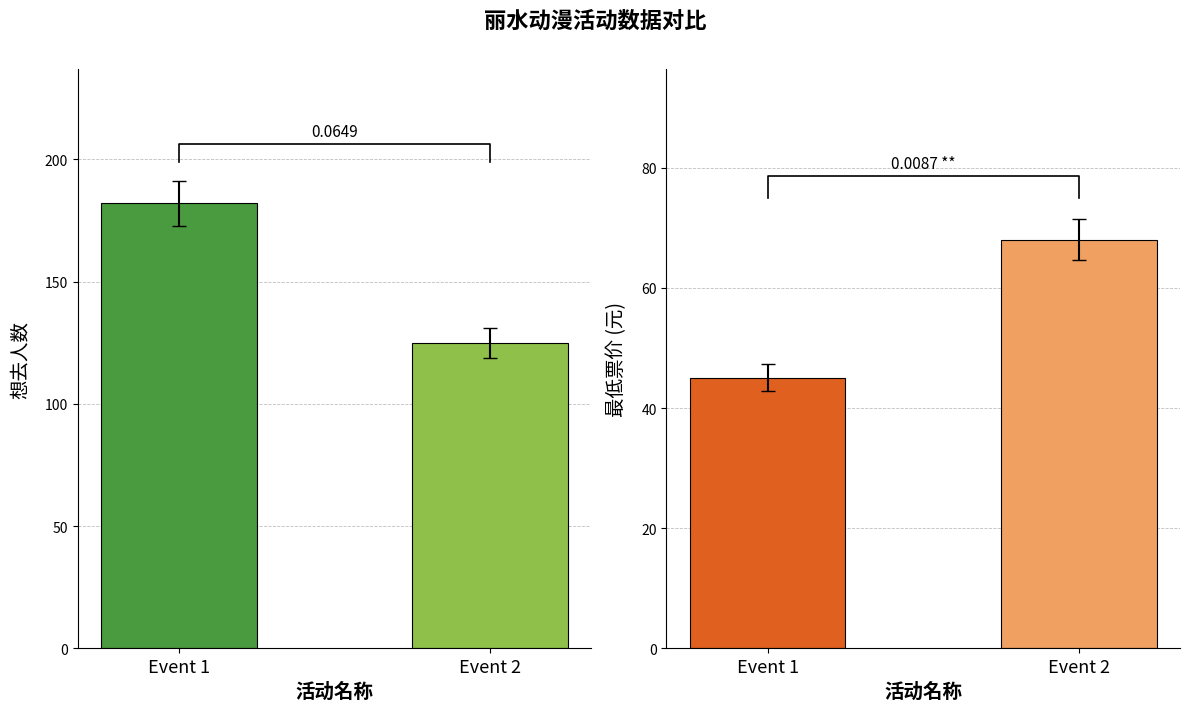

Is it true that 想去人数 equals 125 at Event 2?

True